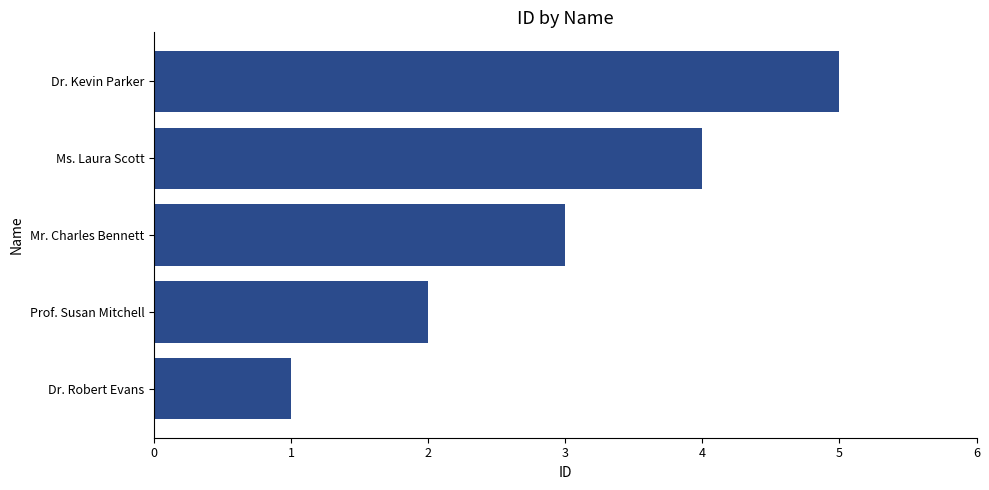

Count the values in the range 2 to 4.

3